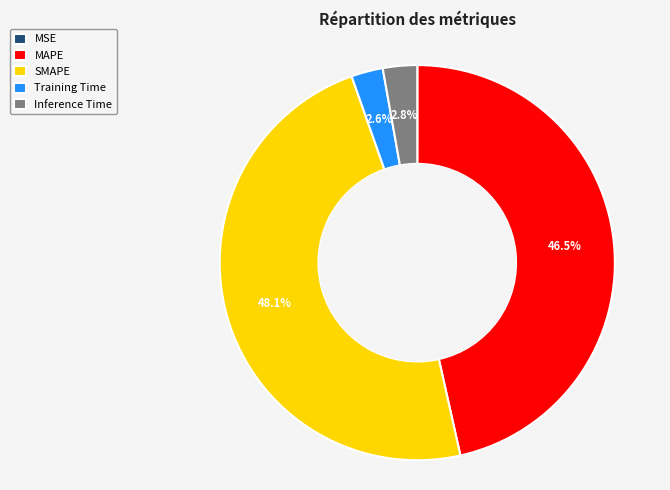

Combined, do Training Time and SMAPE account for over 50%?

Yes